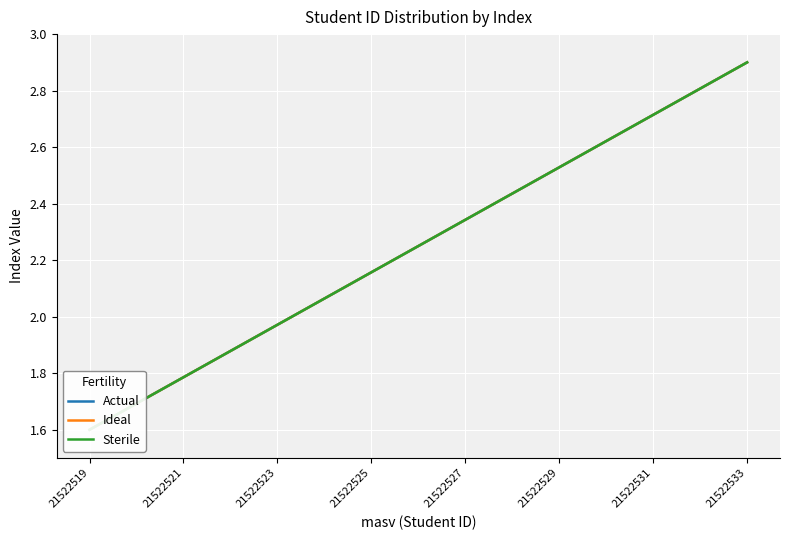

What is the approximate value of Ideal at 21522527?

2.3